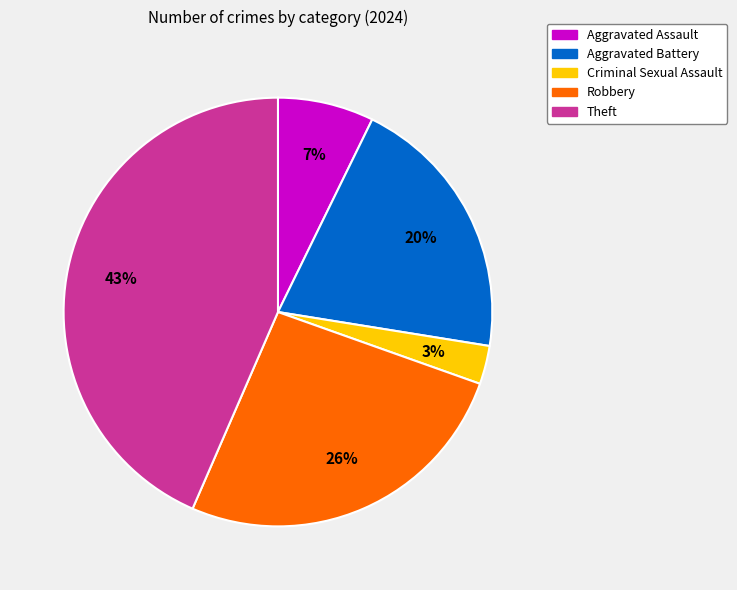

Approximately how many times larger is the value at Criminal Sexual Assault compared to Robbery?

0.1